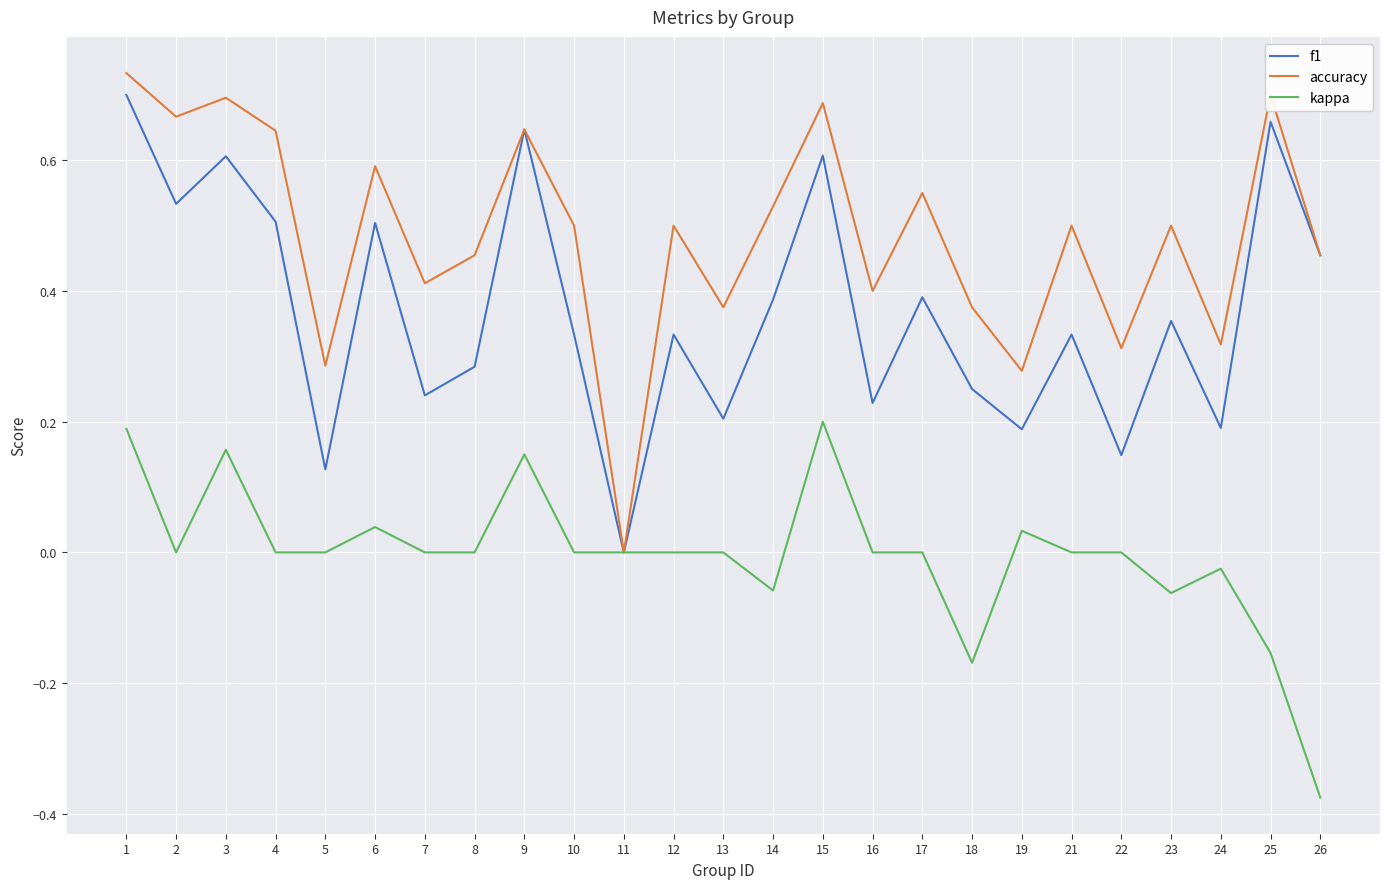

What is the total value across all series at 12?

0.8